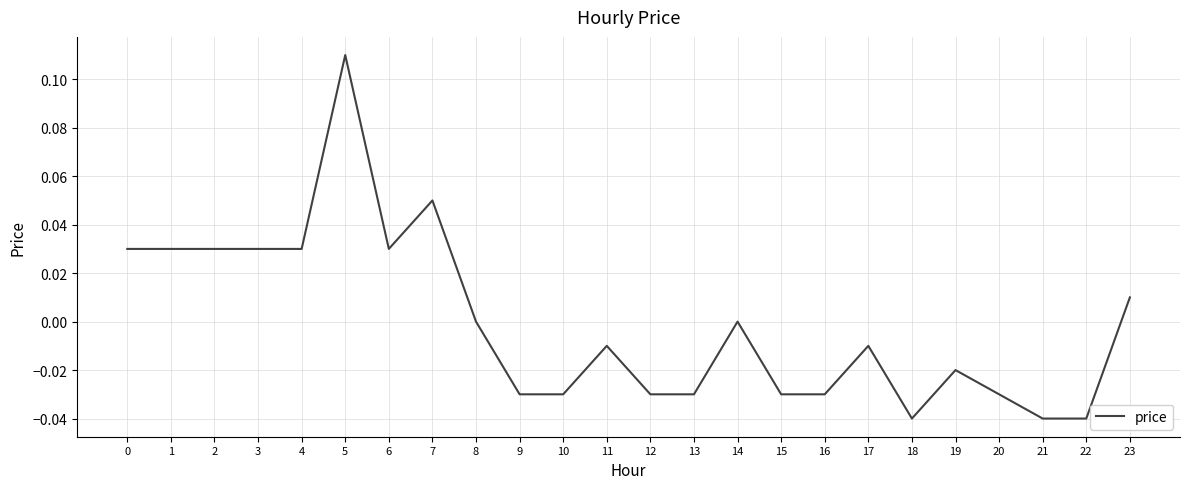

Between 15 and 7, which is larger?

7